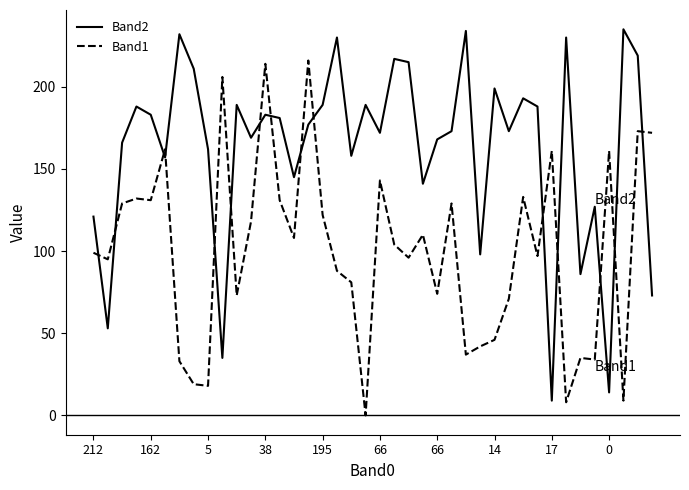

Which series has the largest total across all categories?

Band2